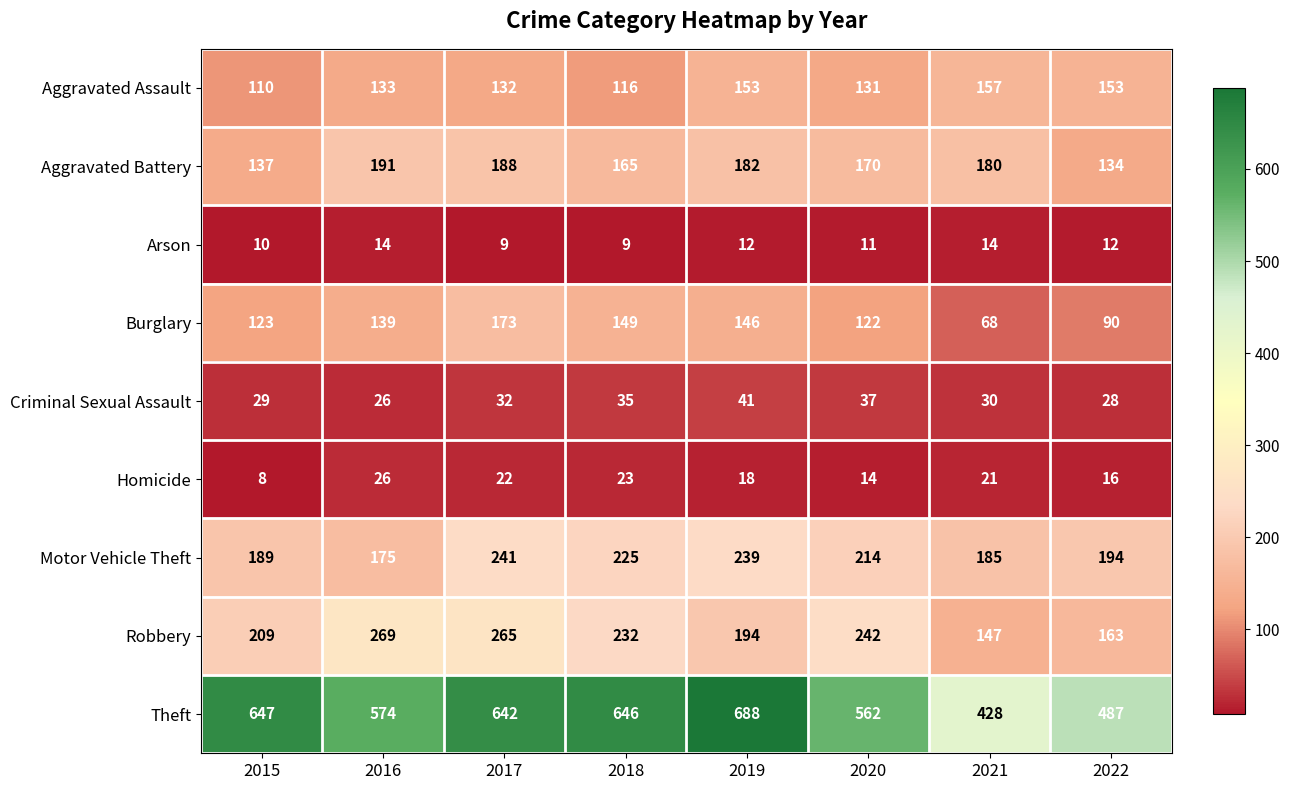

List the labels in order of Homicide value, largest first.

2016, 2018, 2017, 2021, 2019, 2022, 2020, 2015